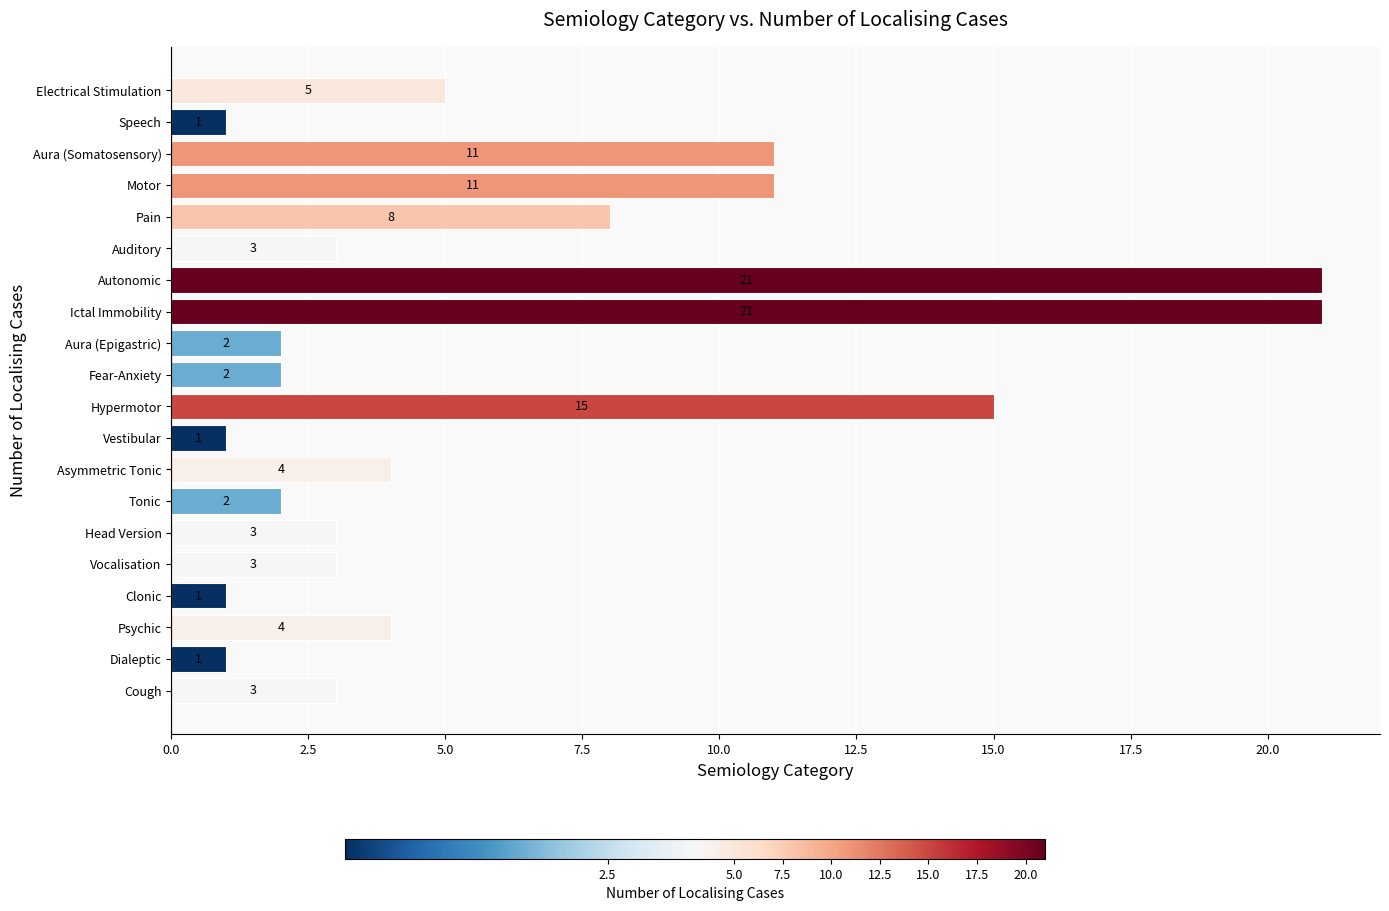

Reading top to bottom, extract all data points from this chart.

5	1	11	11	8	3	21	21	2	2	15	1	4	2	3	3	1	4	1	3